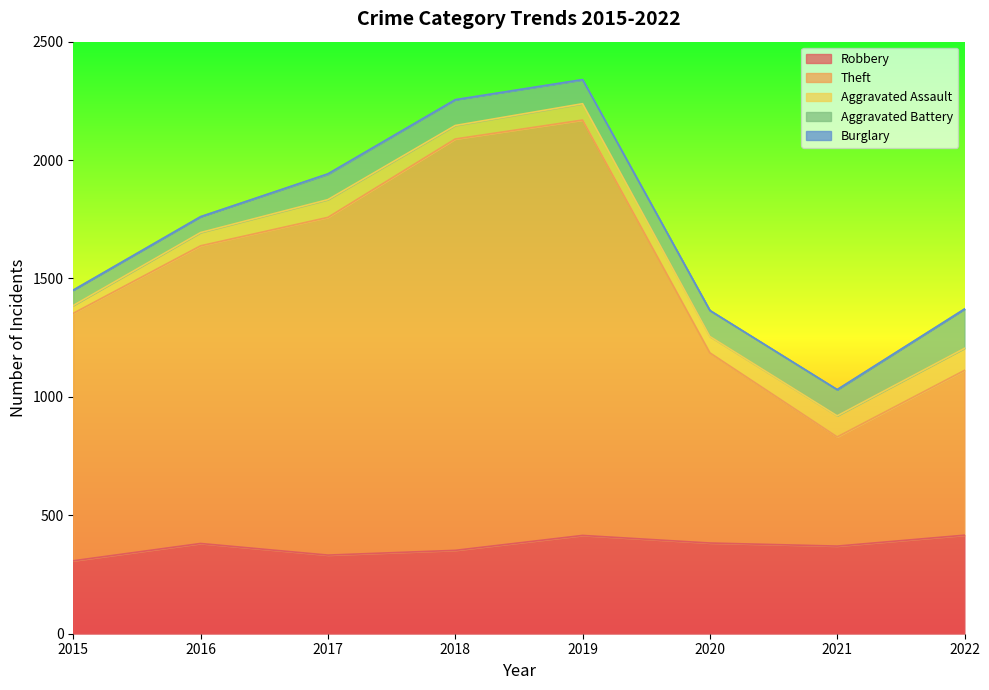

Between 2018 and 2019, which series saw the biggest shift?

Robbery